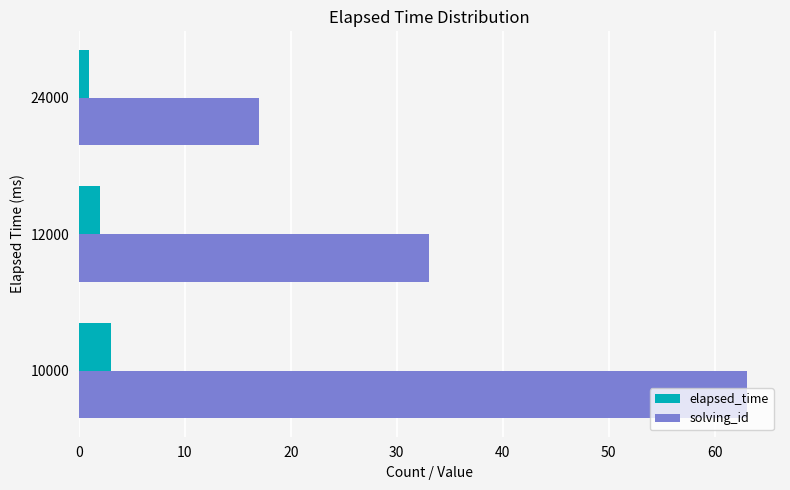

True or false: solving_id has a value of 63 at 10000.

True